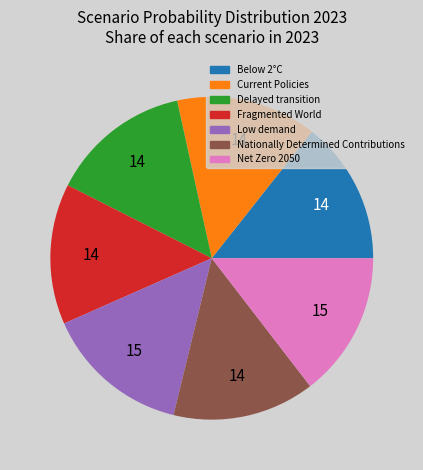

Does Net Zero 2050 account for over 50% of the chart?

No